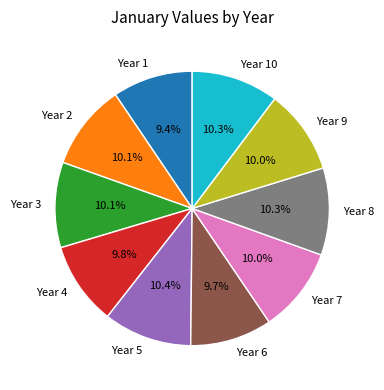

Does any single category account for the majority?

No